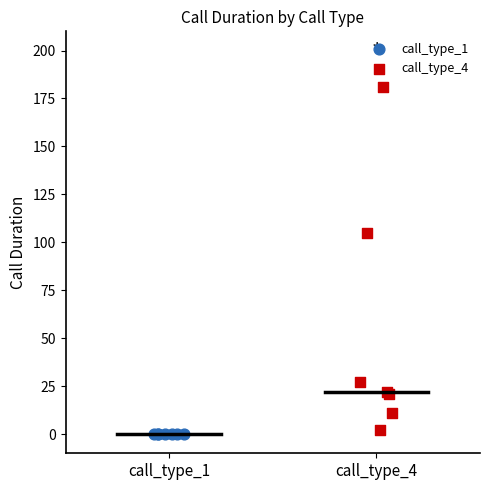

What are all the series names shown in the legend?

call_type_1, call_type_4